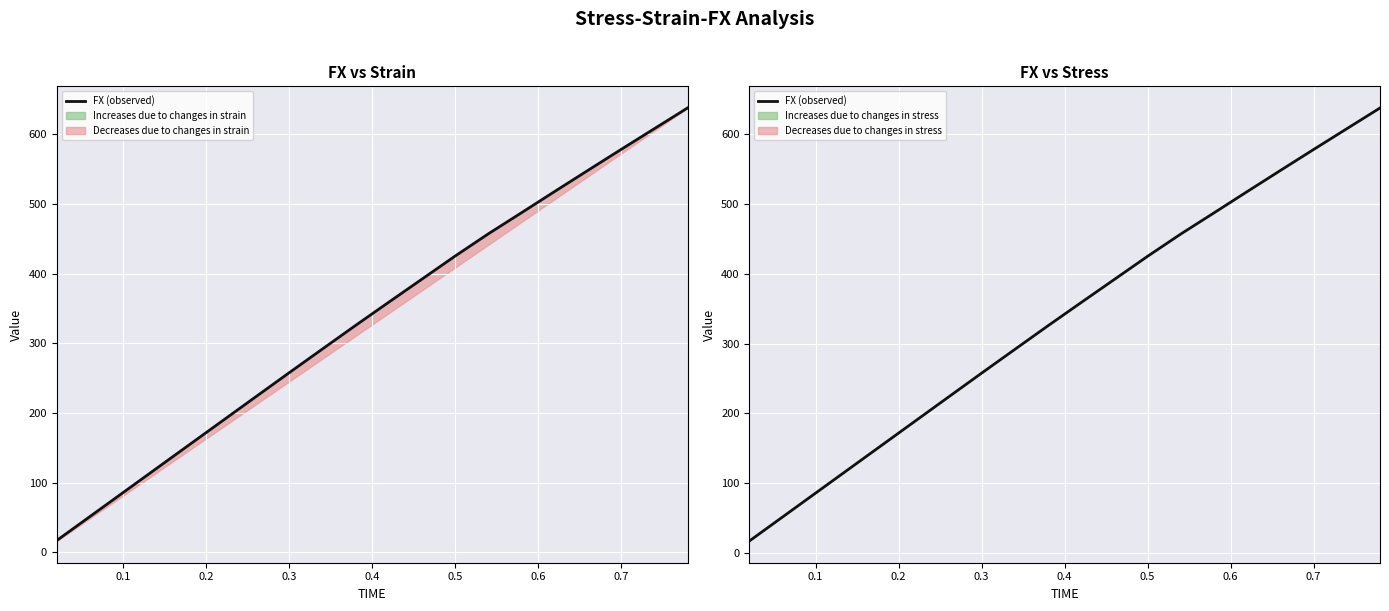

How many data points are less than 359?

10